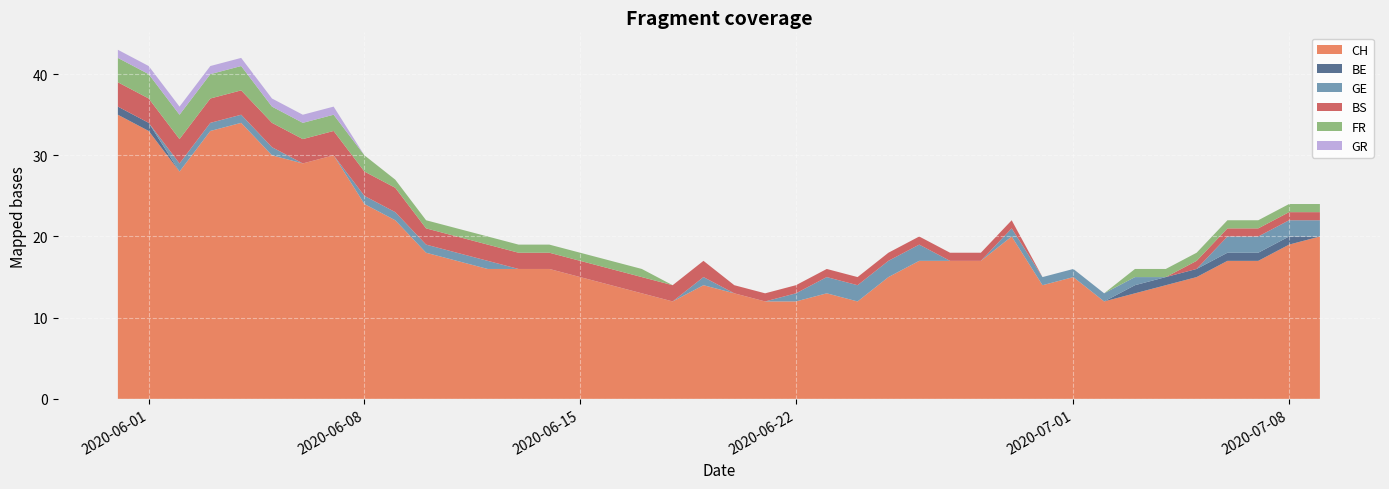

Reading right to left, what are all the values shown in this chart?

CH: 20	19	17	17	15	14	13	12	15	14	20	17	17	17	15	12	13	12	12	13	14	12	13	14	15	16	16	16	17	18	22	24	30	29	30	34	33	28	33	35
BE: 0	1	1	1	1	1	1	0	0	0	0	0	0	0	0	0	0	0	0	0	0	0	0	0	0	0	0	0	0	0	0	0	0	0	0	0	0	0	1	1
GE: 2	2	2	2	0	0	1	1	1	1	1	0	0	2	2	2	2	1	0	0	1	0	0	0	0	0	0	1	1	1	1	1	0	0	1	1	1	1	0	0
BS: 1	1	1	1	1	0	0	0	0	0	1	1	1	1	1	1	1	1	1	1	2	2	2	2	2	2	2	2	2	2	3	3	3	3	3	3	3	3	3	3
FR: 1	1	1	1	1	1	1	0	0	0	0	0	0	0	0	0	0	0	0	0	0	0	1	1	1	1	1	1	1	1	1	2	2	2	2	3	3	3	3	3
GR: 0	0	0	0	0	0	0	0	0	0	0	0	0	0	0	0	0	0	0	0	0	0	0	0	0	0	0	0	0	0	0	0	1	1	1	1	1	1	1	1